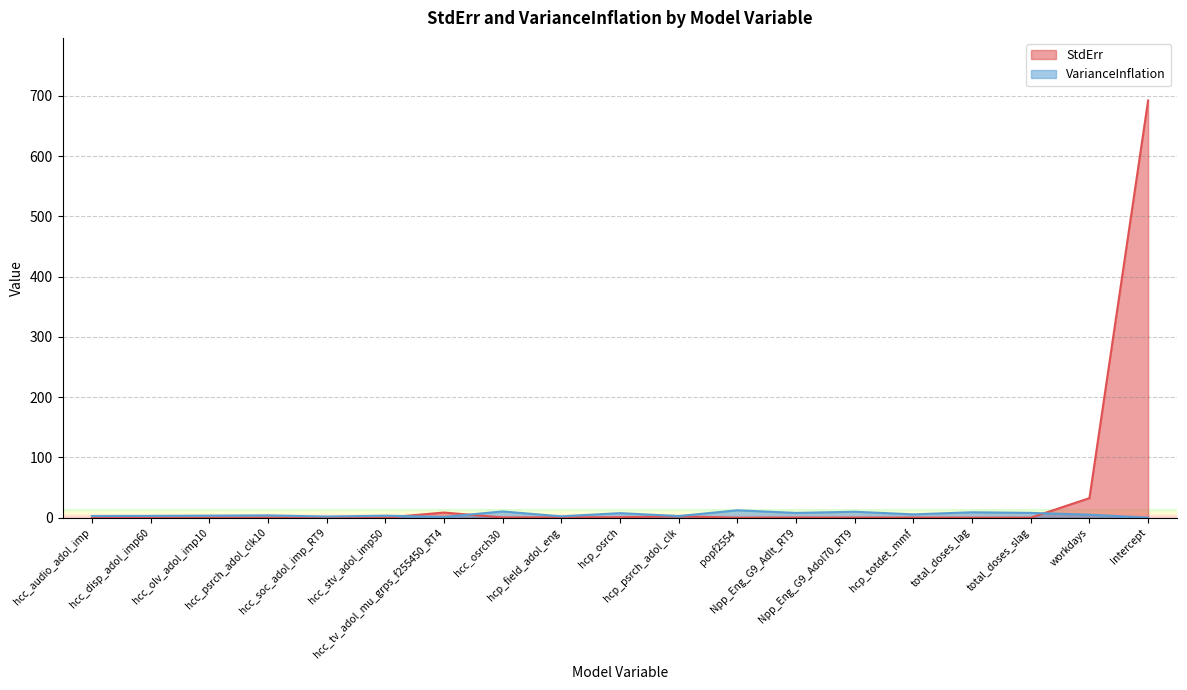

What is the label of the 6th point from the right?

Npp_Eng_G9_Adol70_RT9